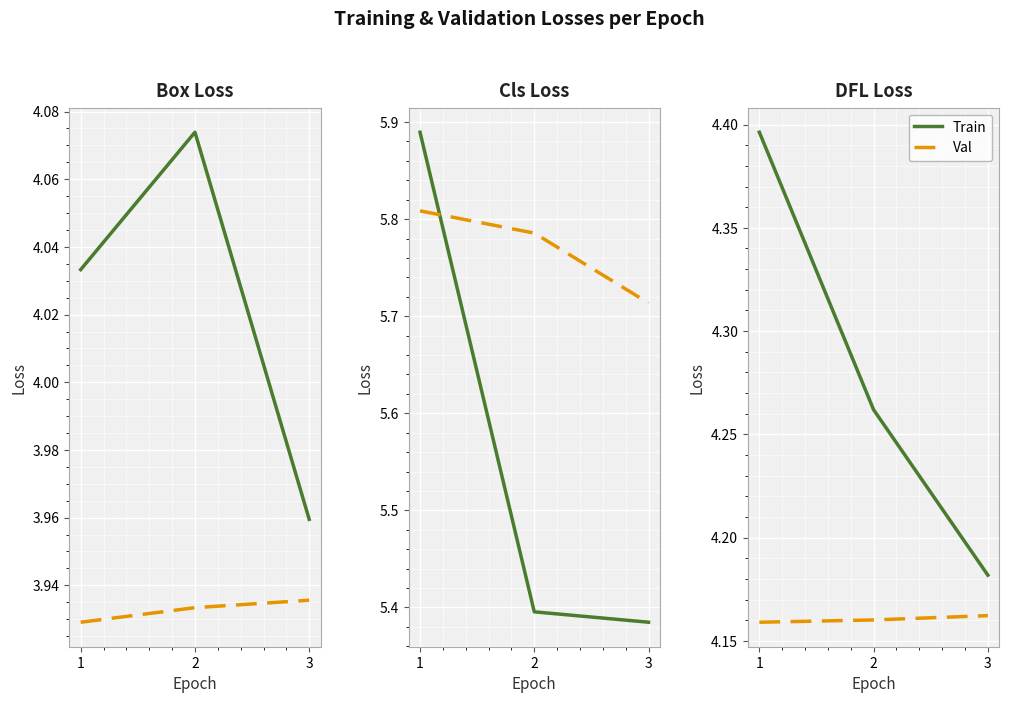

What is the difference between the highest and lowest values at 2?

0.1